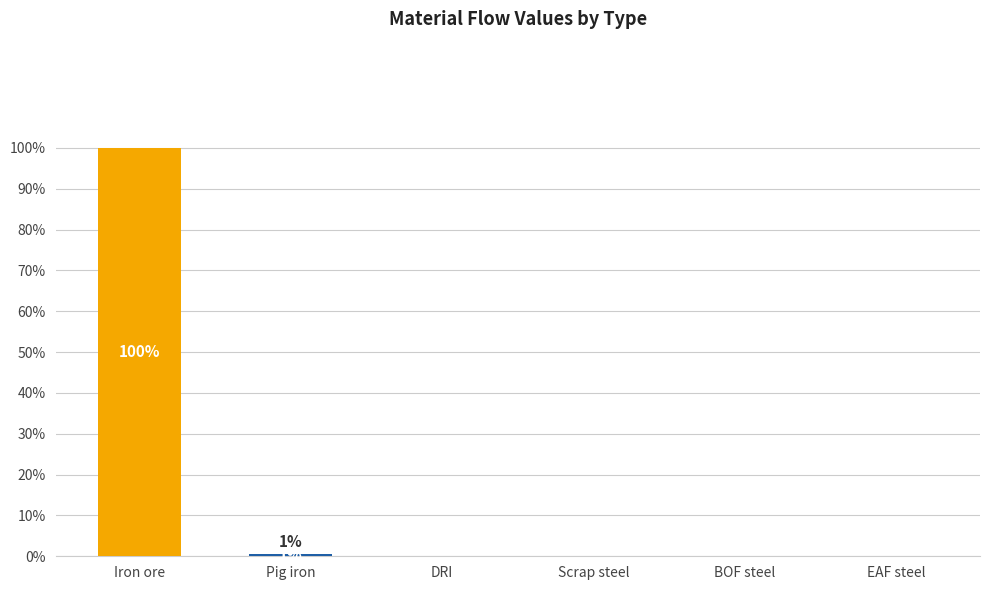

Are the bars horizontal?

No